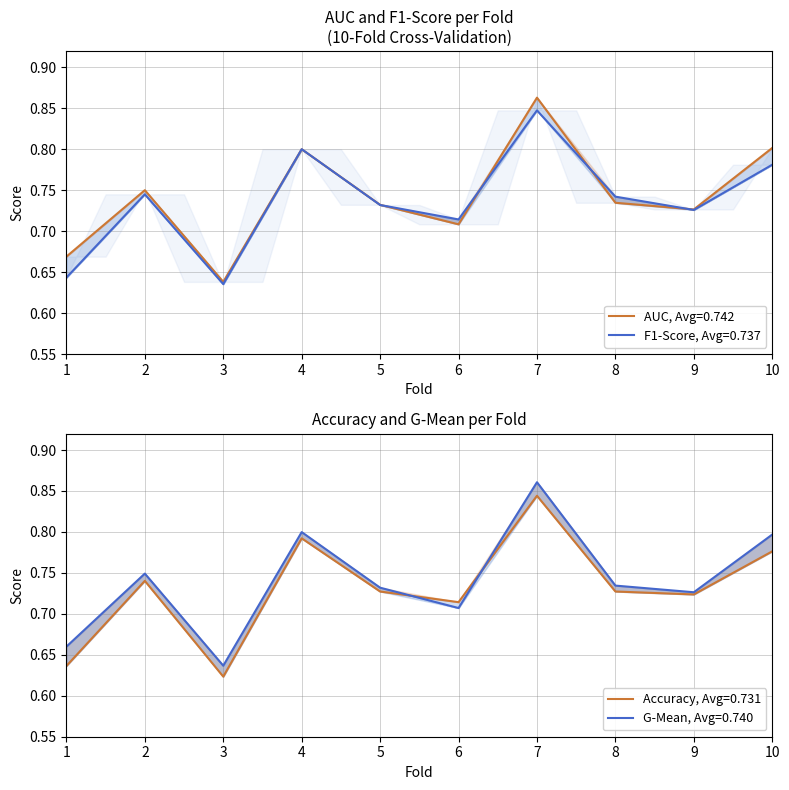

What is the minimum value for auc?

0.6